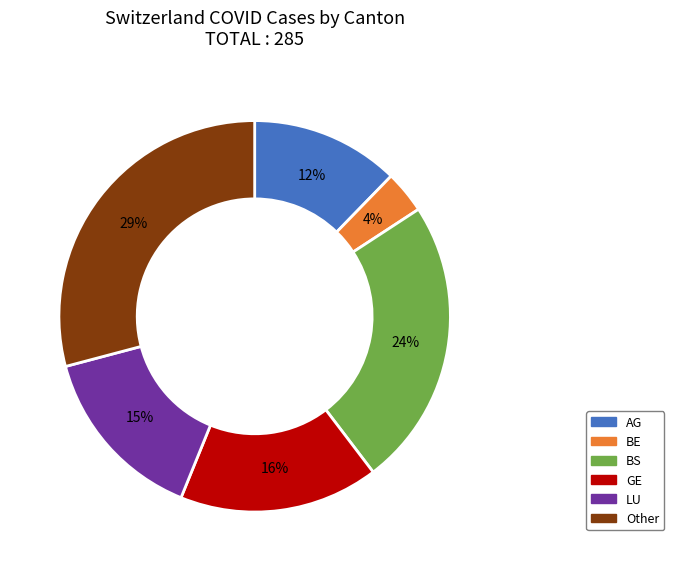

What percentage is the LU slice, to the nearest percent?

15%